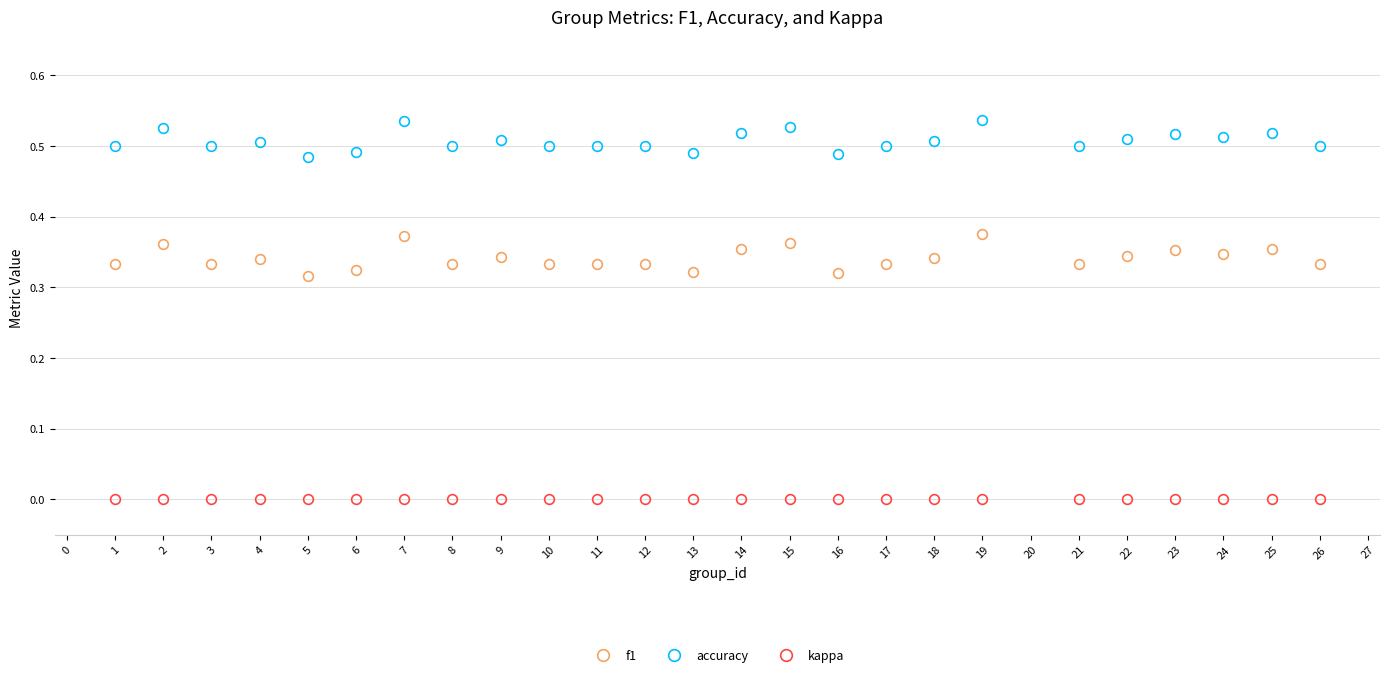

The value of accuracy at 17 is 0.5. True or false?

True